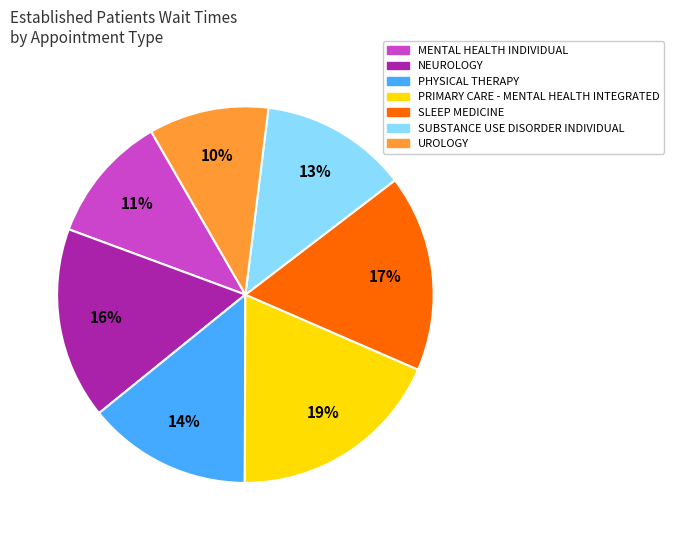

Is there a majority slice in this chart?

No